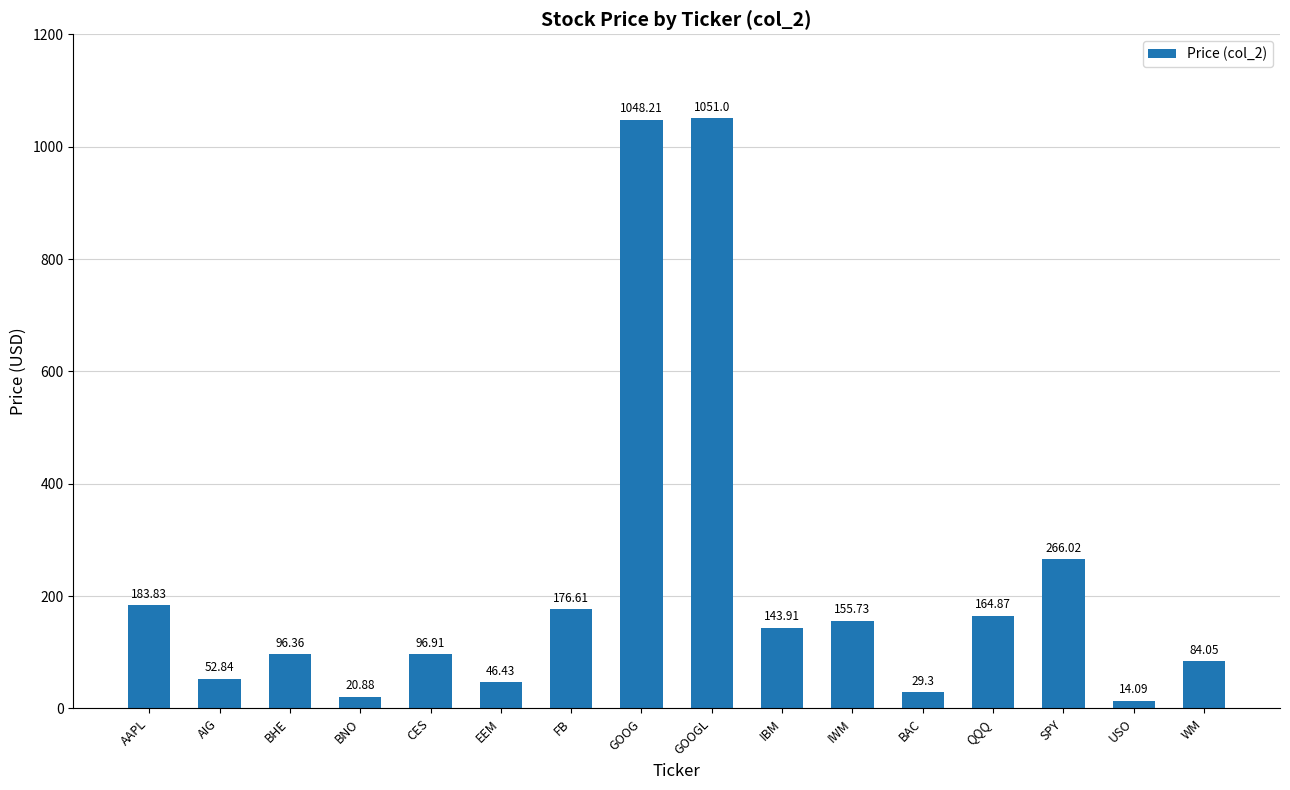

How many bars are there in total?

16